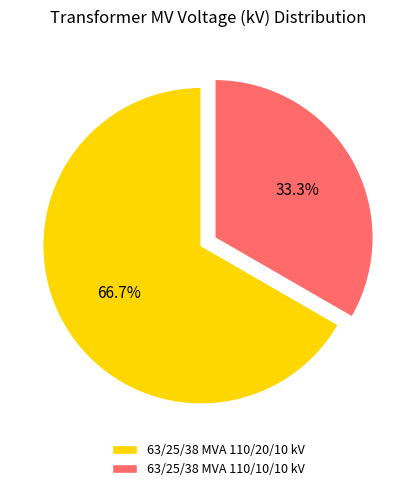

What is the total percentage of 63/25/38 MVA 110/10/10 kV and 63/25/38 MVA 110/20/10 kV?

100.0%